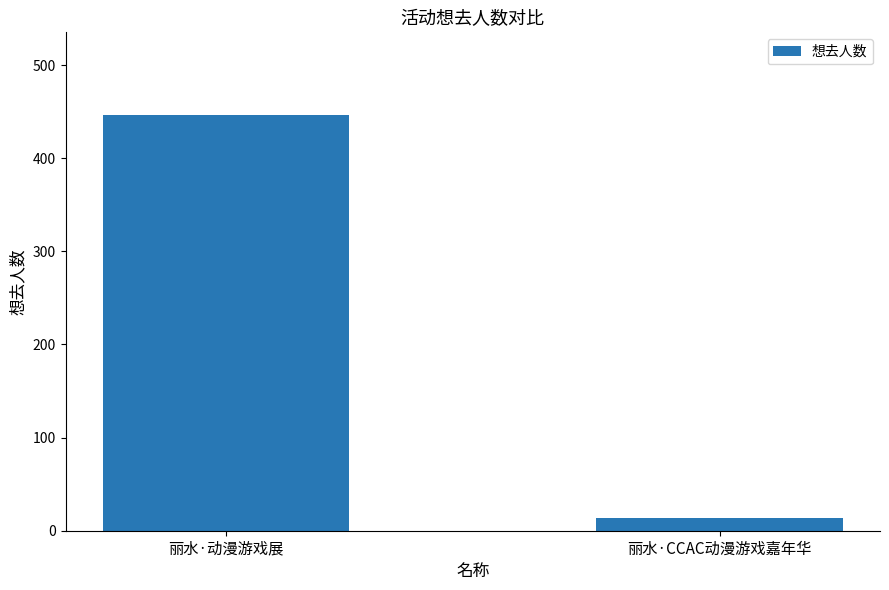

Reading left to right, extract all data points from this chart.

丽水·动漫游戏展=446	丽水·CCAC动漫游戏嘉年华=14